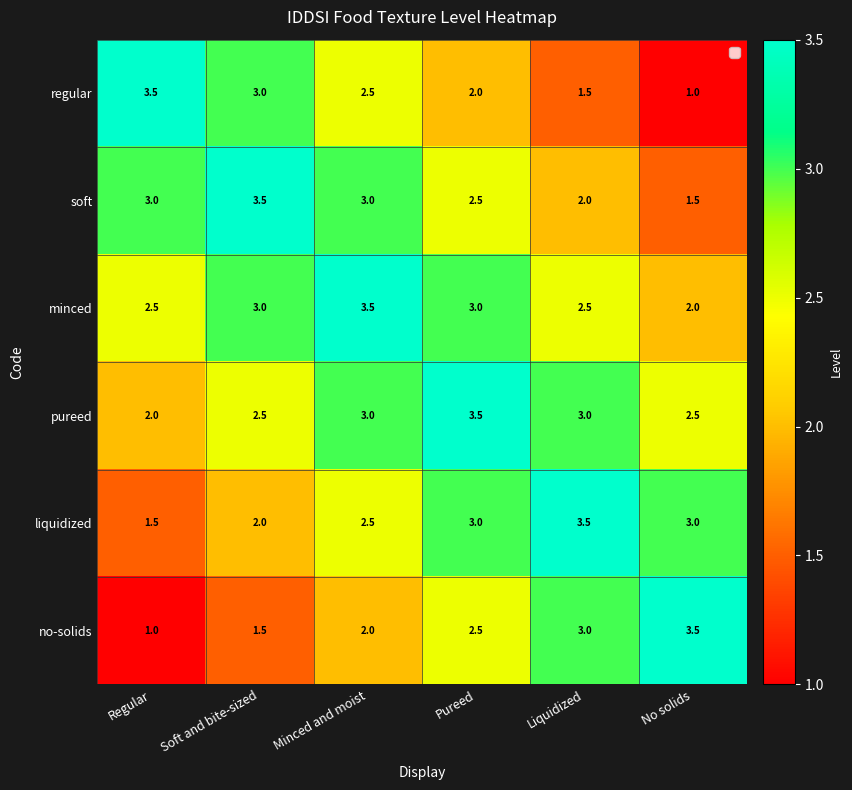

The soft series shows 4.9 at Minced and moist. True or false?

False